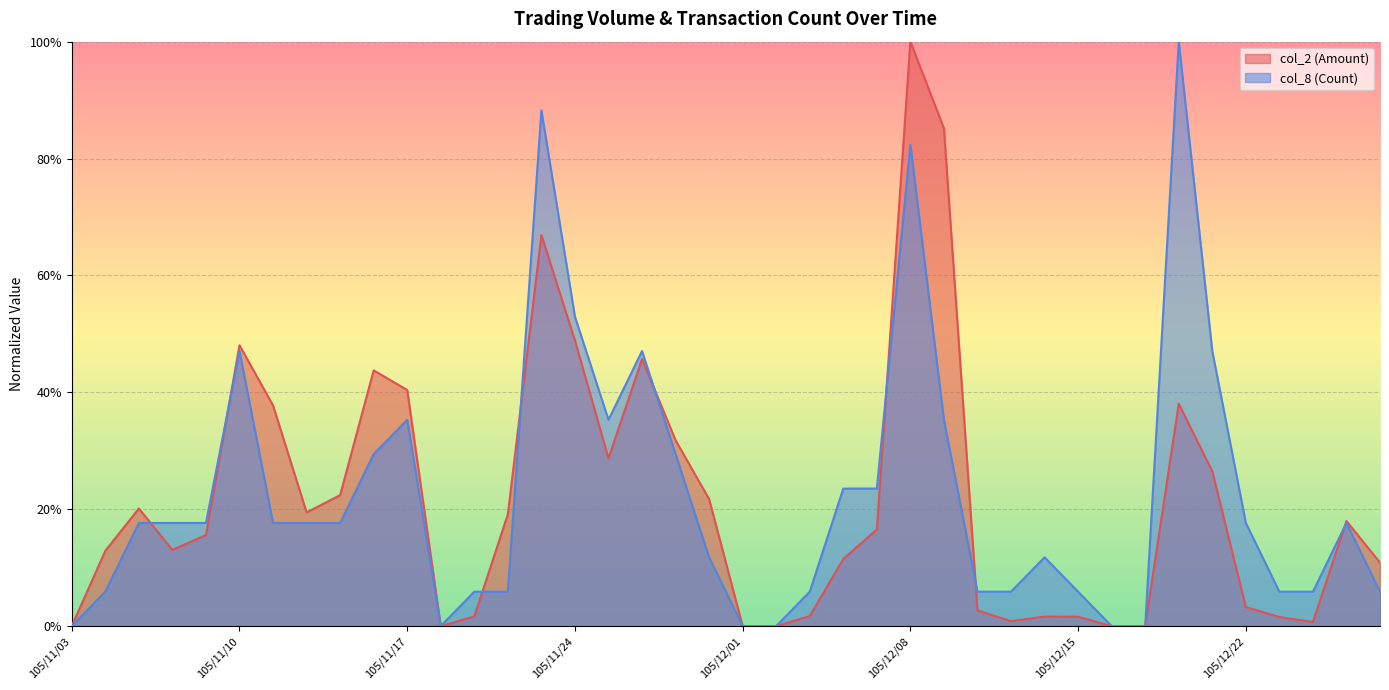

What is the average value of the col_8 (Count) series?

0.2